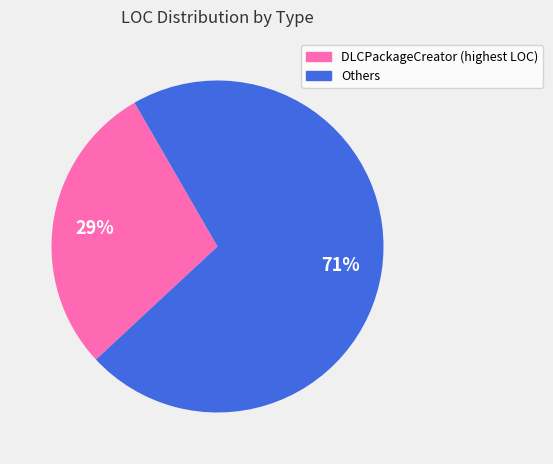

To the nearest percent, what is the average slice percentage?

50%